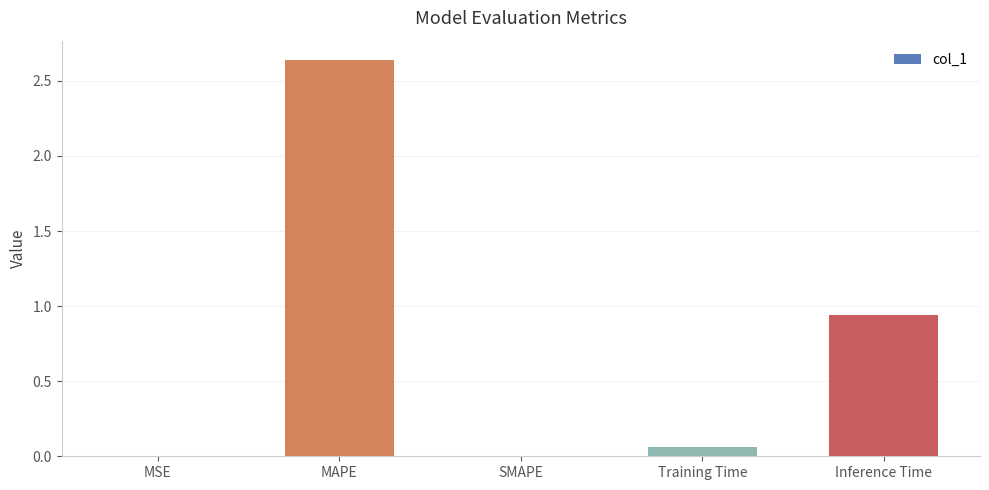

What is the sum of all values?

3.6